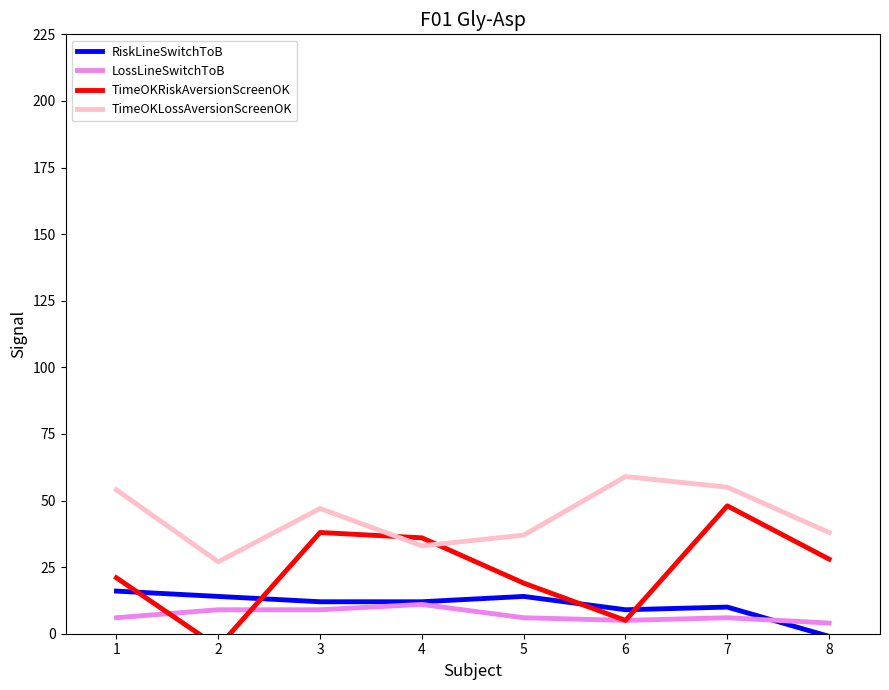

What is the highest value of the RiskLineSwitchToB series?

16